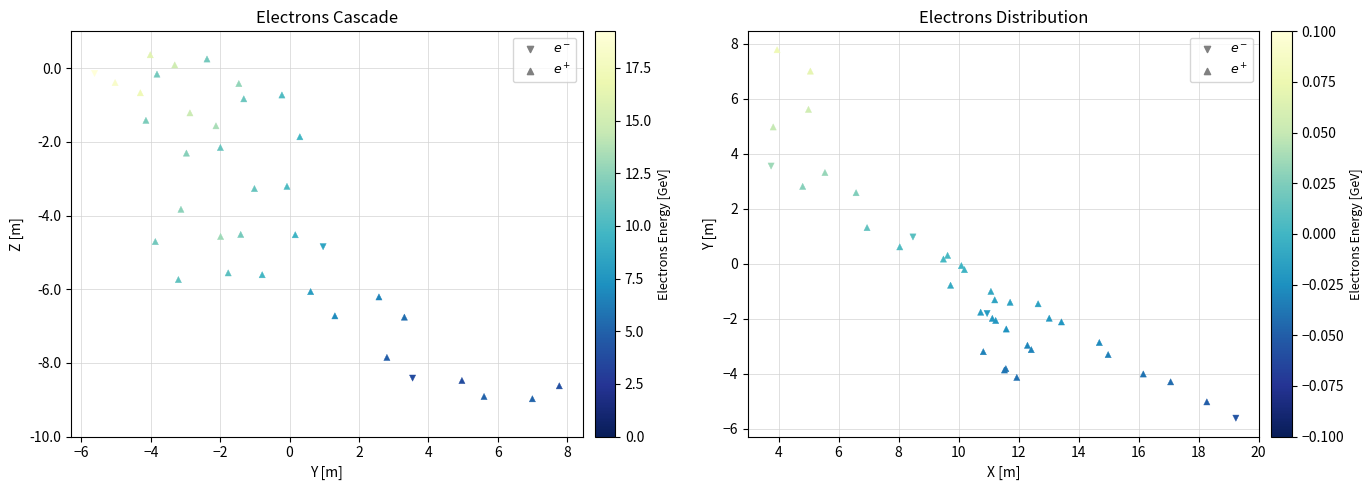

At which category does the chart reach its minimum across all series?

−8